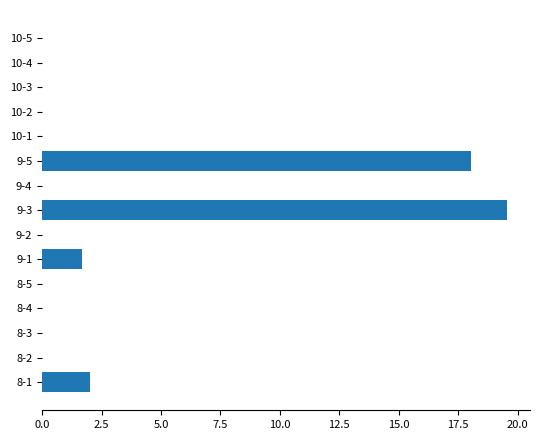

What is the average value?

2.7